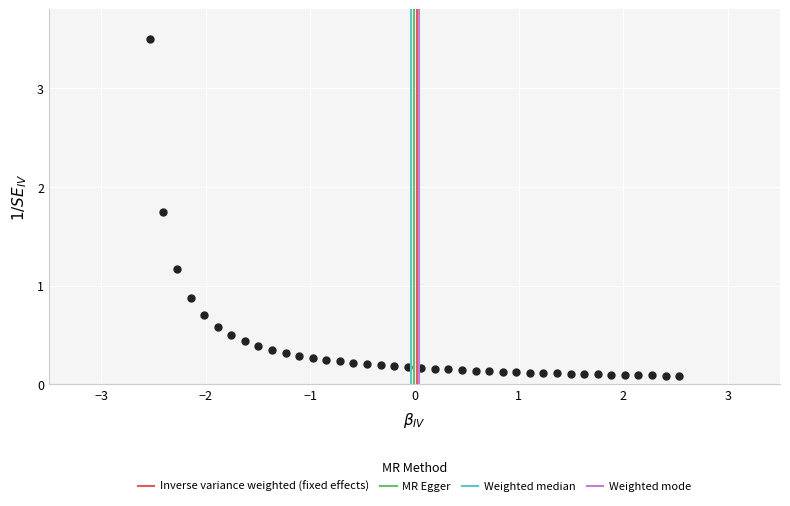

What is the range of Y values (max minus min)?

3.4